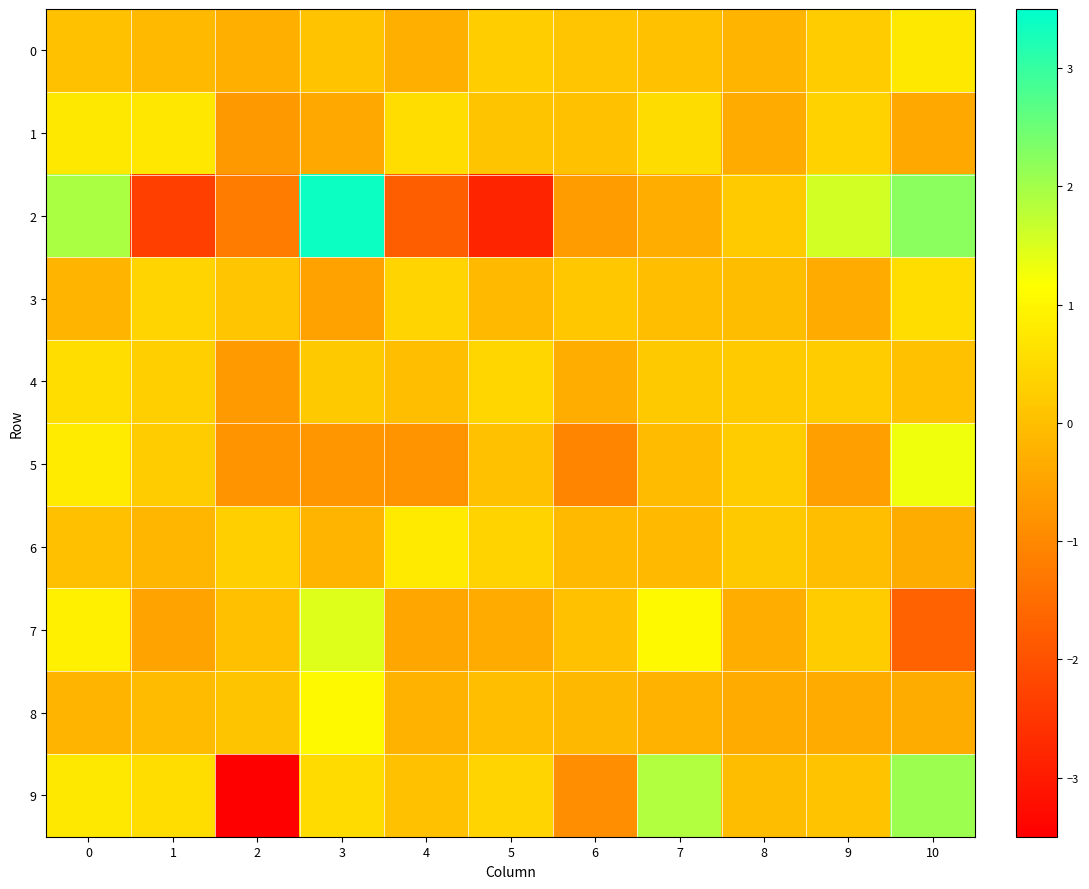

At 5, list the series in order from largest to smallest.

4, 9, 6, 0, 1, 5, 8, 3, 7, 2